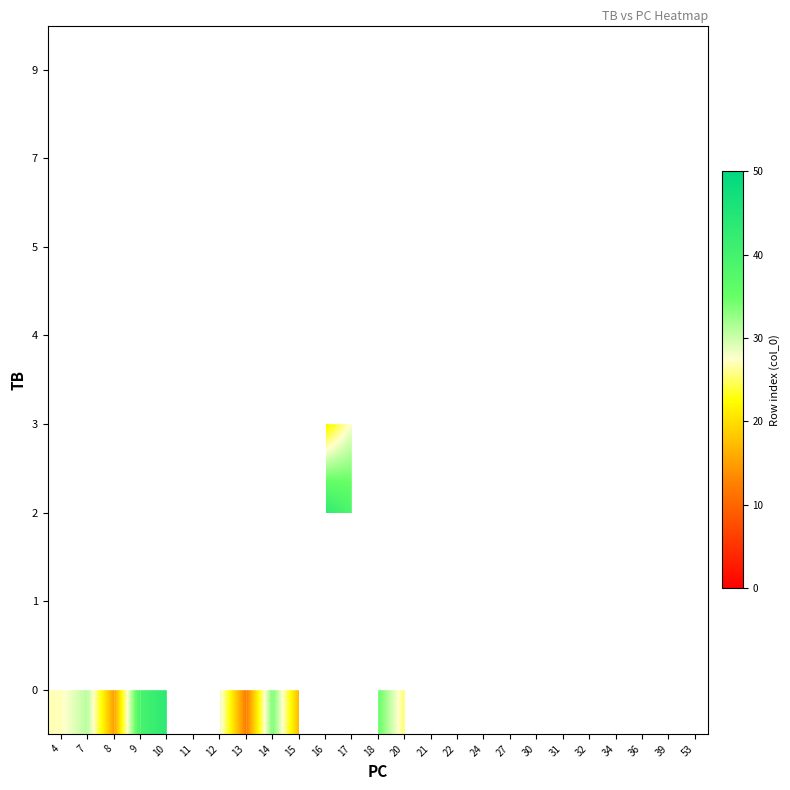

Which has a higher value, 39 or 32?

32